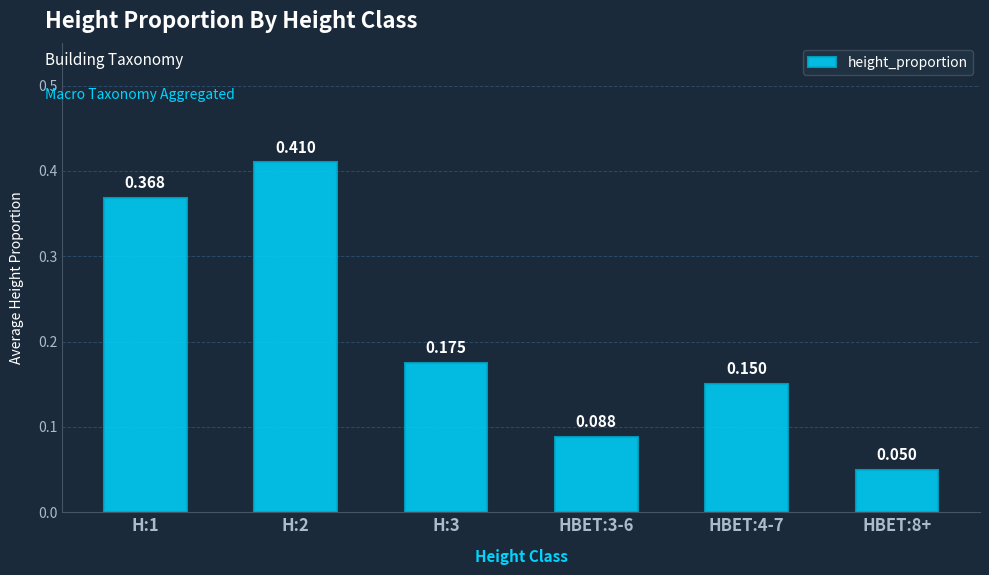

What is the greatest value displayed?

0.4